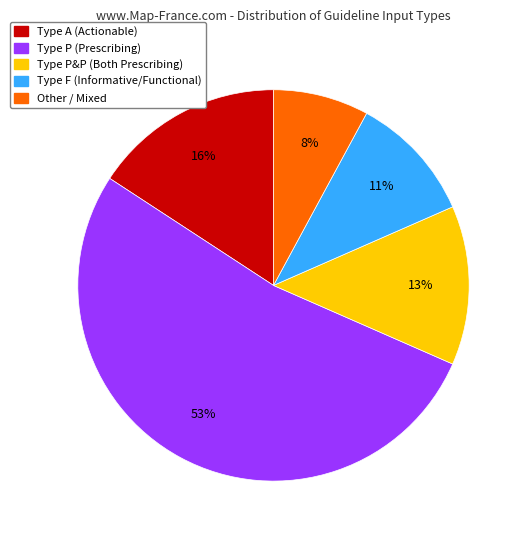

Which slice represents more than half of the pie?

Type P (Prescribing)